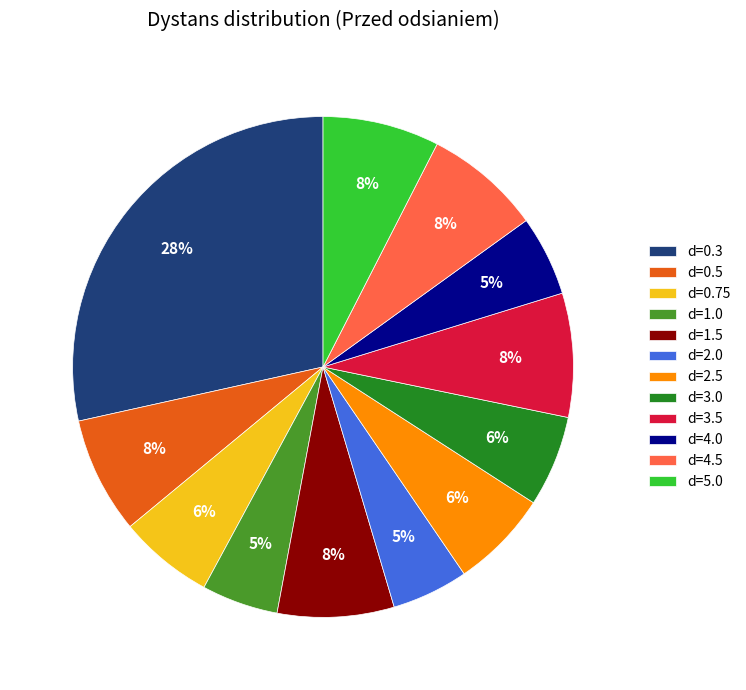

To the nearest percent, what portion does d=1.5 represent?

8%